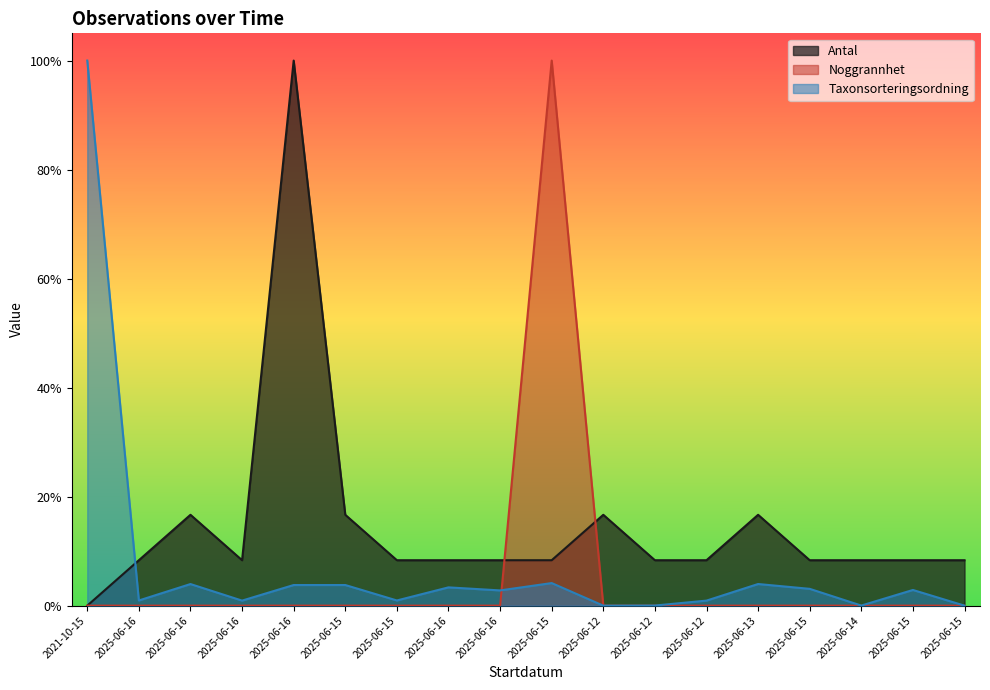

Between 2025-06-16 and 2025-06-13, which series saw the biggest shift?

Antal